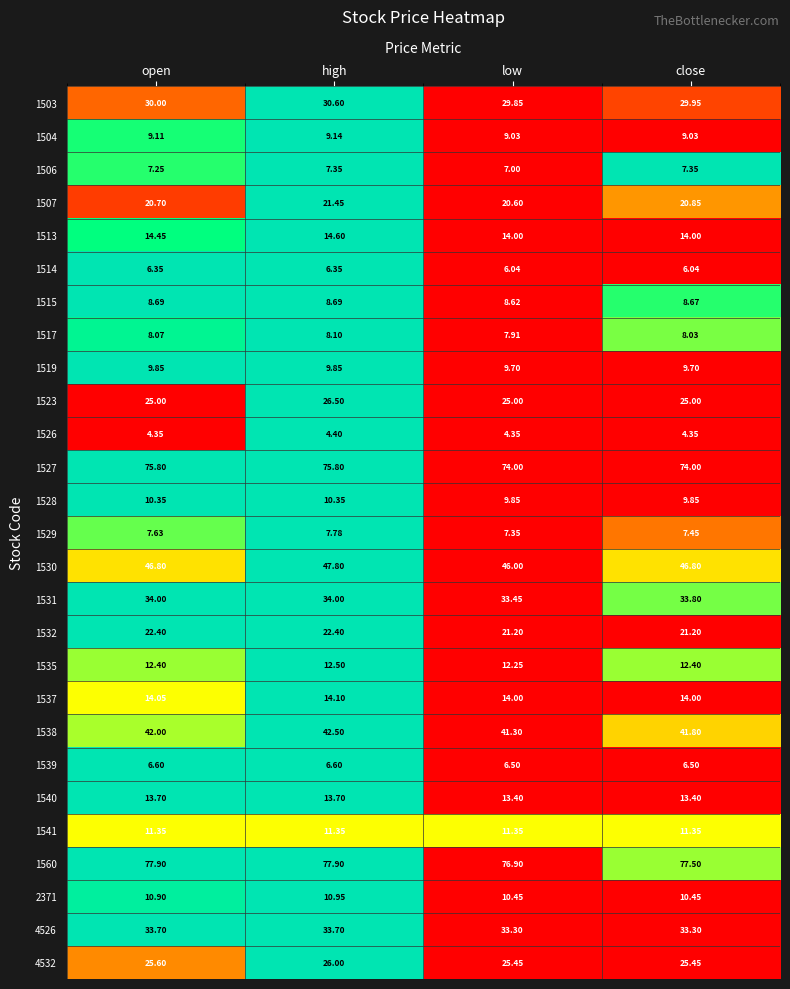

At which category is the sum across all series the highest?

high